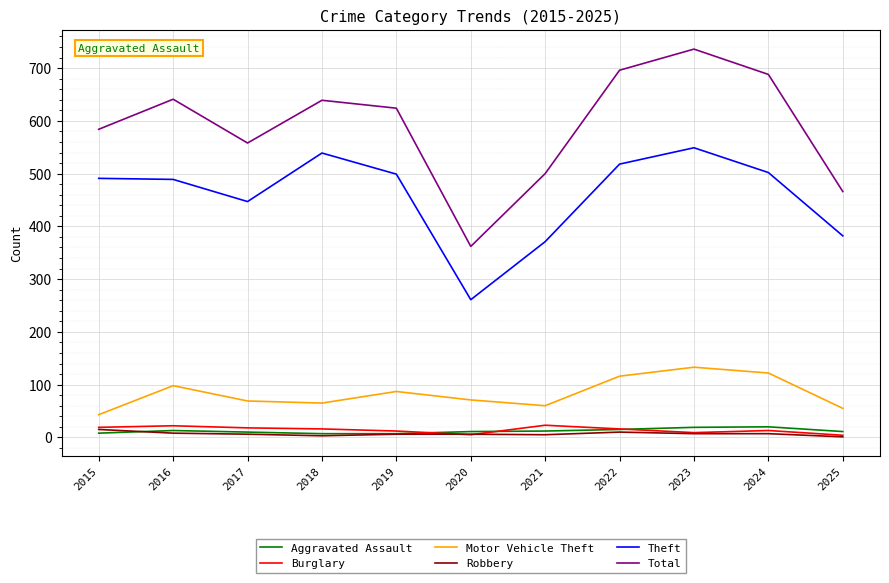

Which series changed the most between 2023 and 2024?

Total